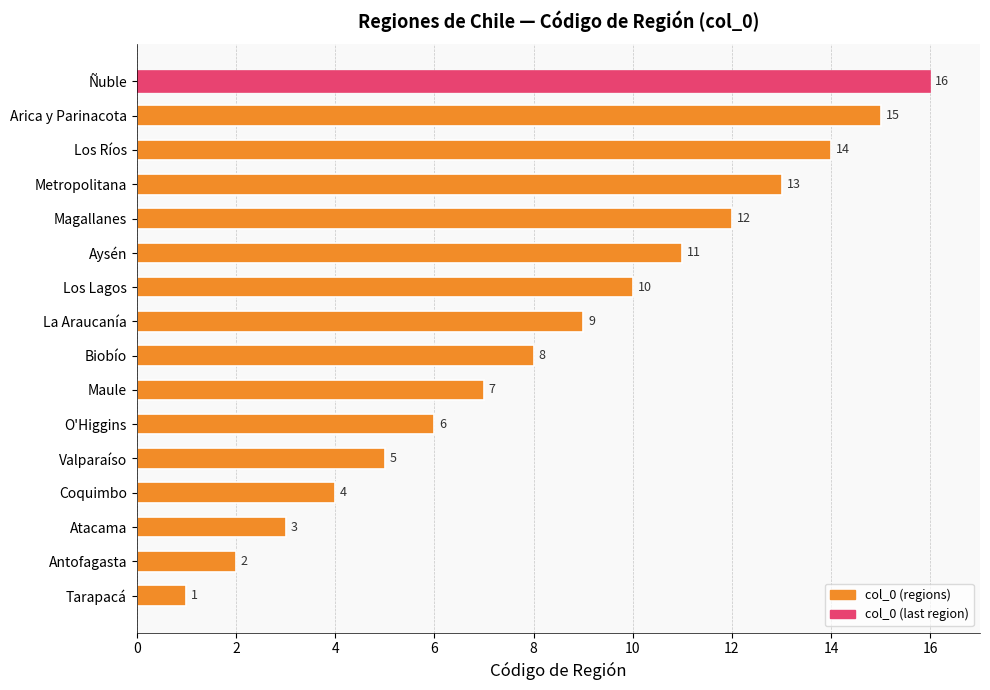

What is the difference between the values at Aysén and Arica y Parinacota?

4